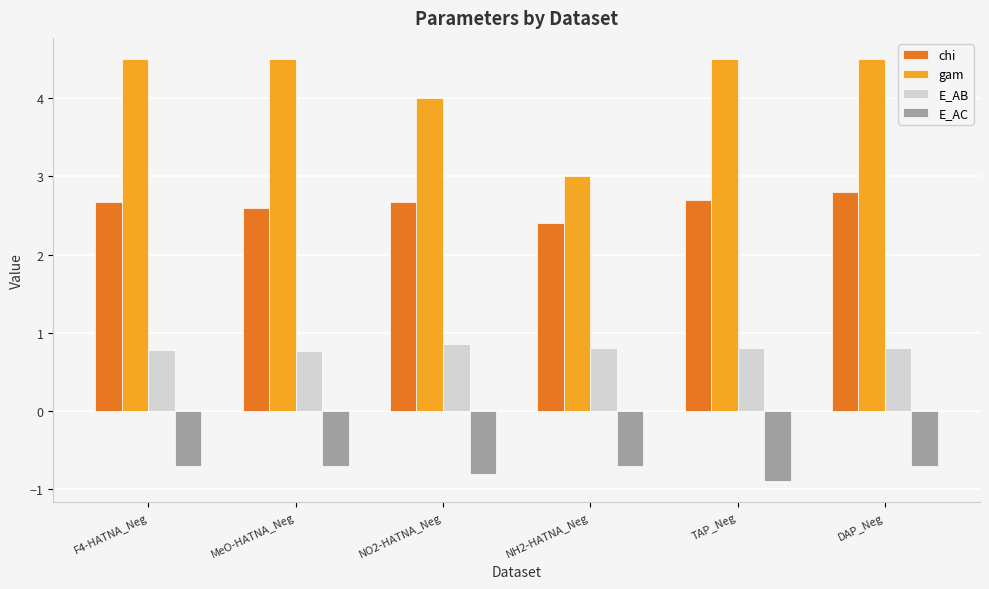

What is the label of the 5th bar from the right?

MeO-HATNA_Neg